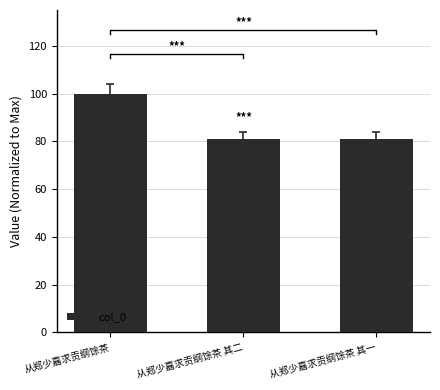

Reading left to right, extract all data points from this chart.

从郑少嘉求贡纲馀茶=100.0	从郑少嘉求贡纲馀茶 其二=80.9	从郑少嘉求贡纲馀茶 其一=80.9